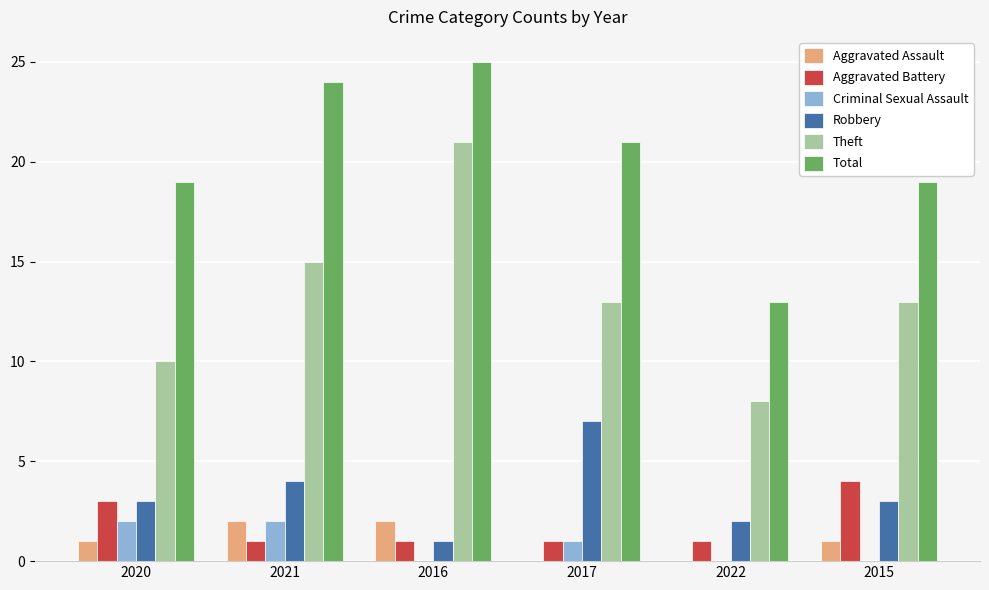

What is the sum of all Theft values?

80